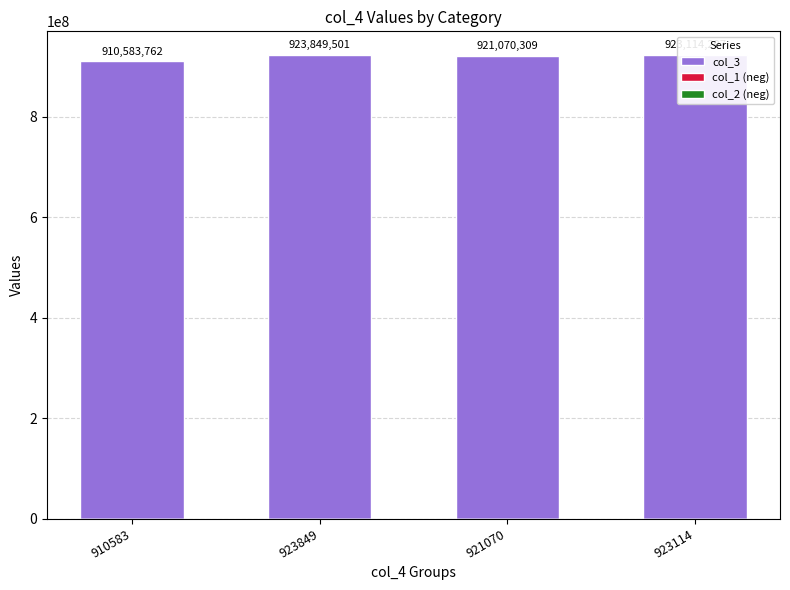

The value of col_3 at 921070 is 603488170.3. True or false?

False